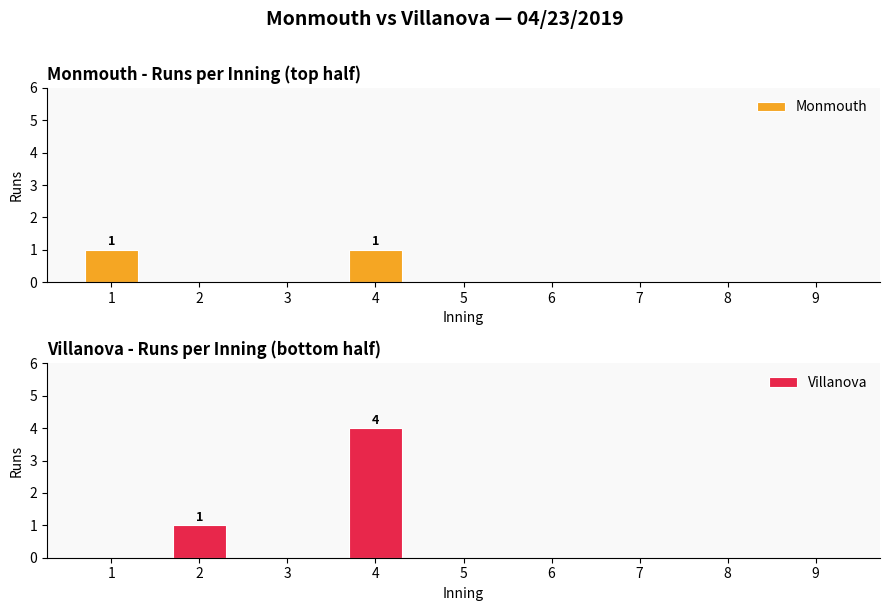

Are the bars grouped side by side (vs. stacked)?

Yes